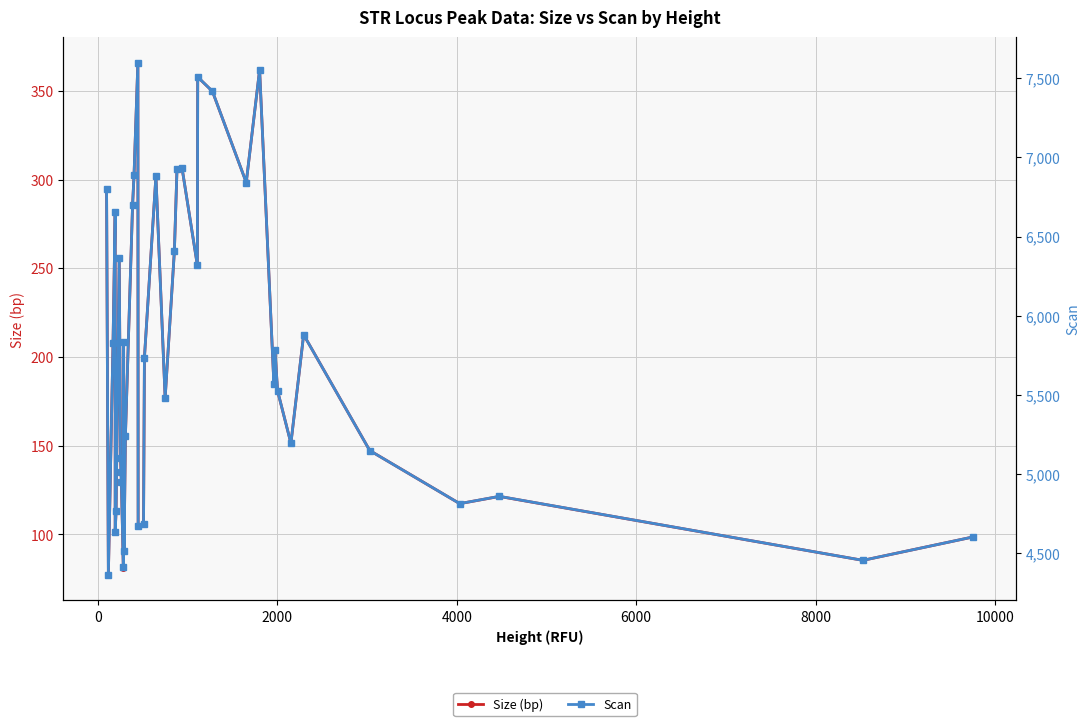

How many lines are shown in the chart?

2